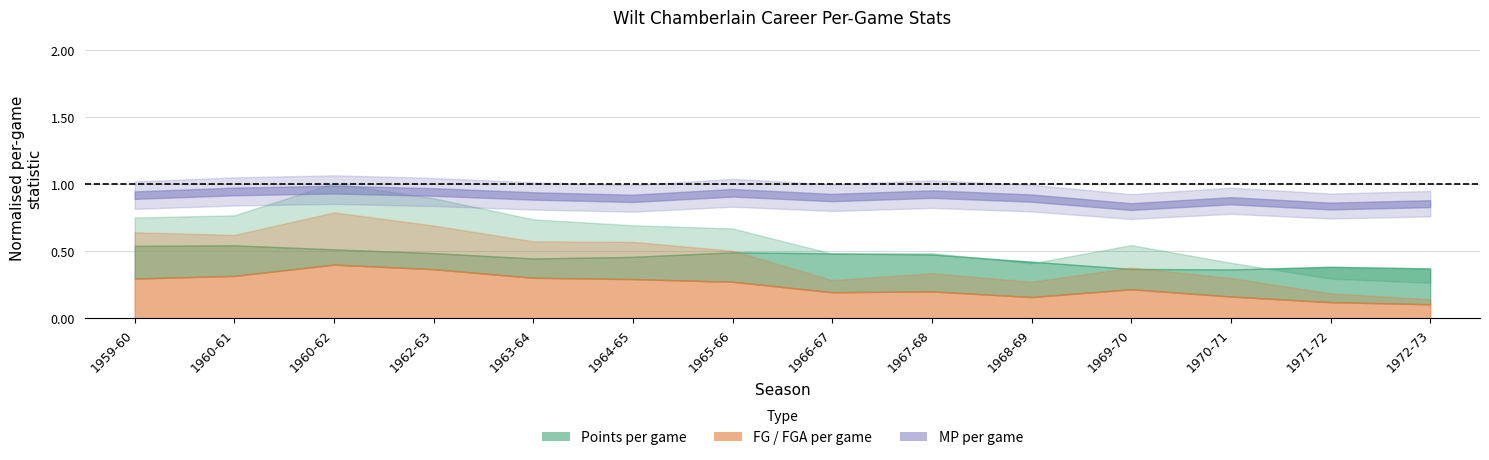

Is the value of pts_per_game at 1960-61 greater than the value of mp_per_game at 1972-73?

No